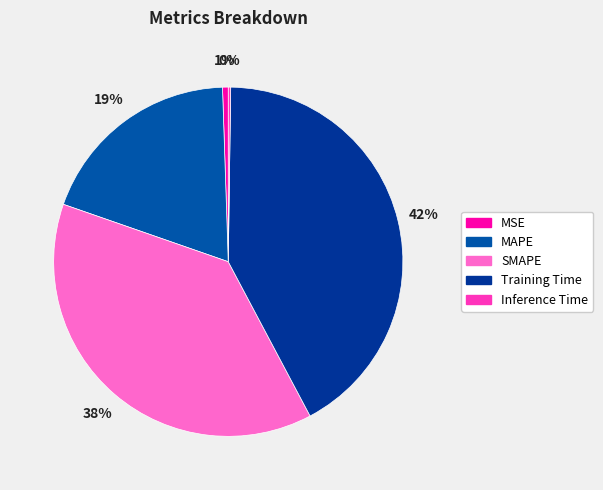

What is the total percentage of Training Time and SMAPE?

80.1%